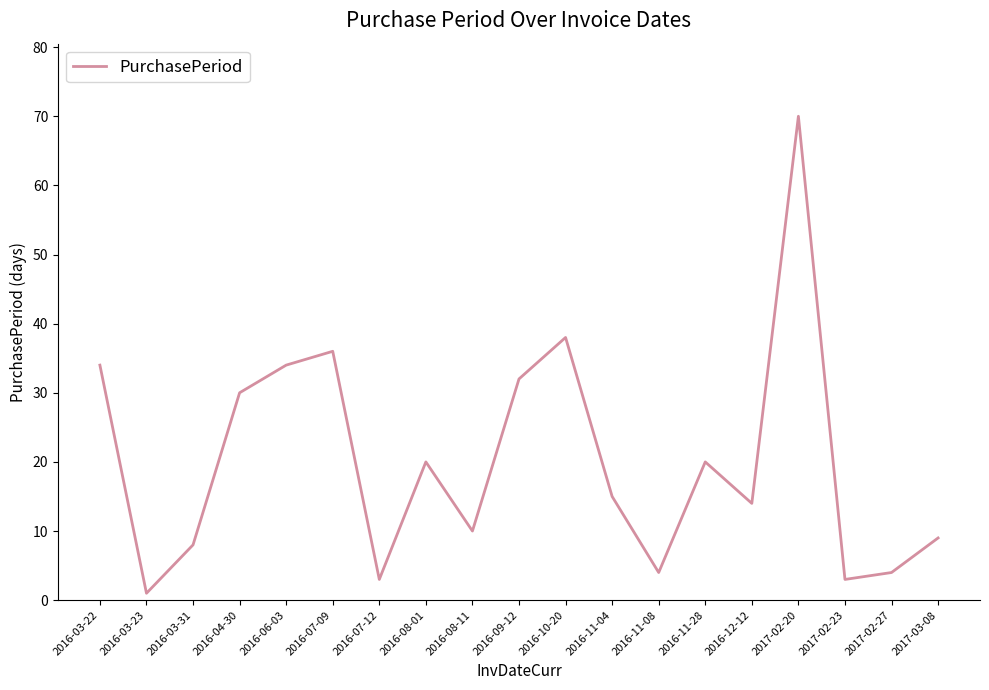

What is the smallest value displayed?

1